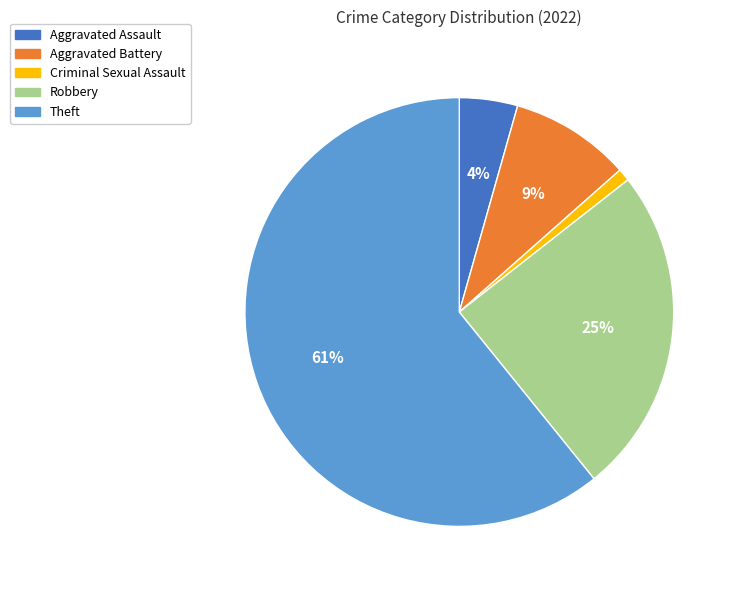

Is the sum of Robbery and Criminal Sexual Assault greater than half?

No